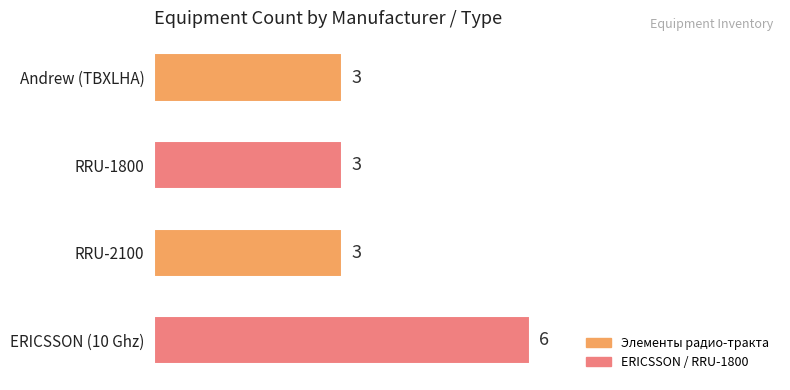

Approximately how many times larger is the value at Andrew (TBXLHA) compared to RRU-2100?

1.0